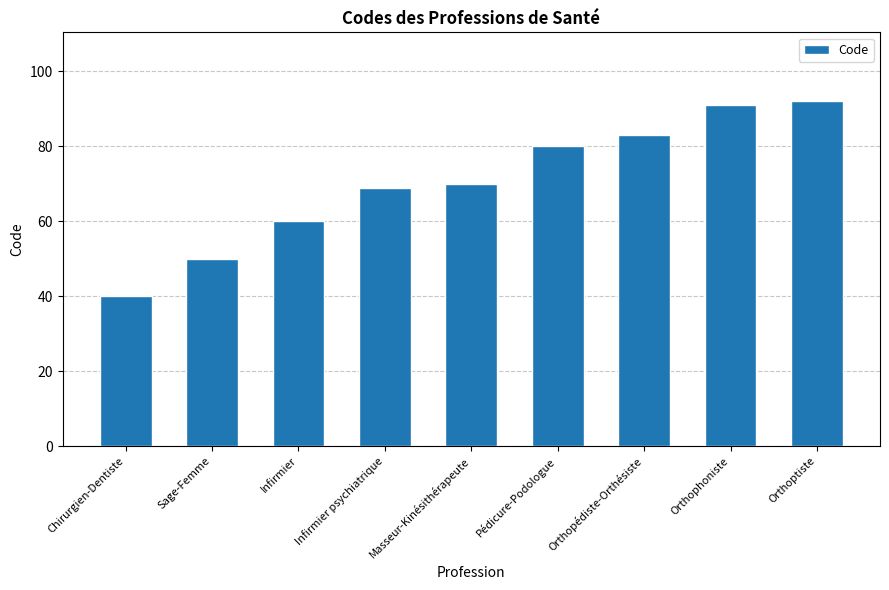

What is the label of the 7th bar from the right?

Infirmier